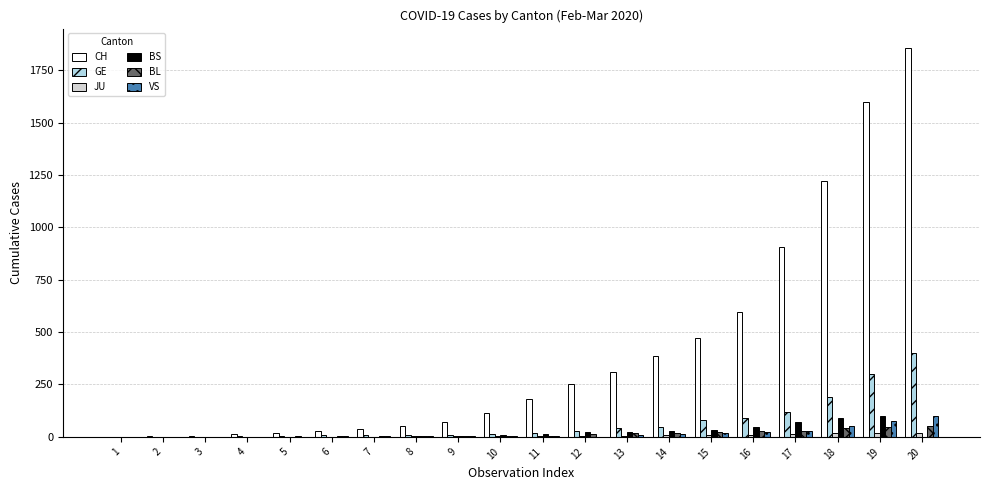

The value of BL at 1 is 0. True or false?

True